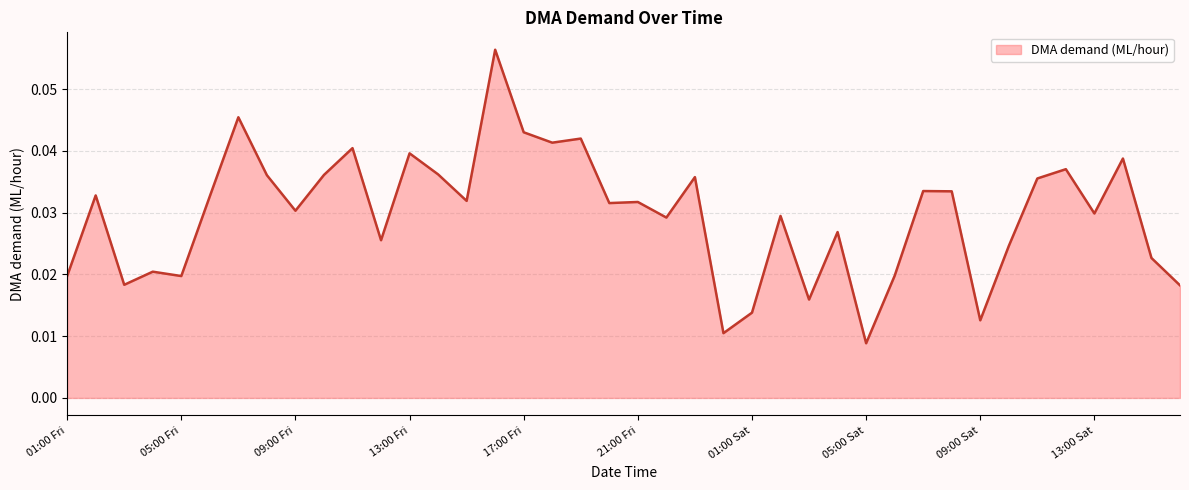

How many lines are shown in the chart?

1